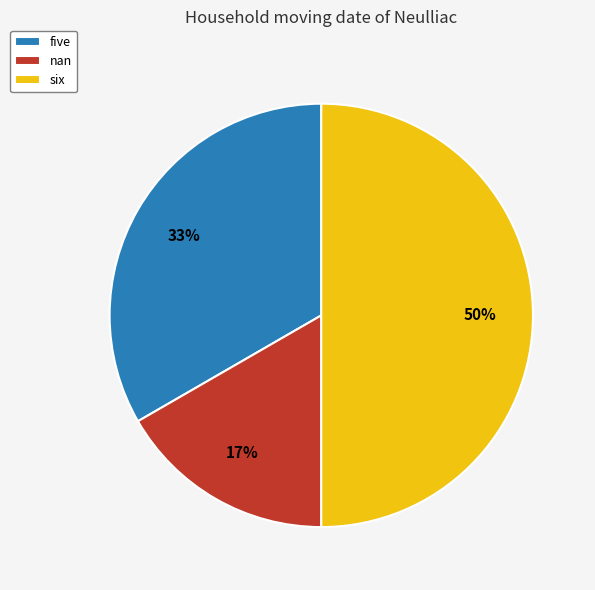

Is it true that five is 47% of the pie?

False